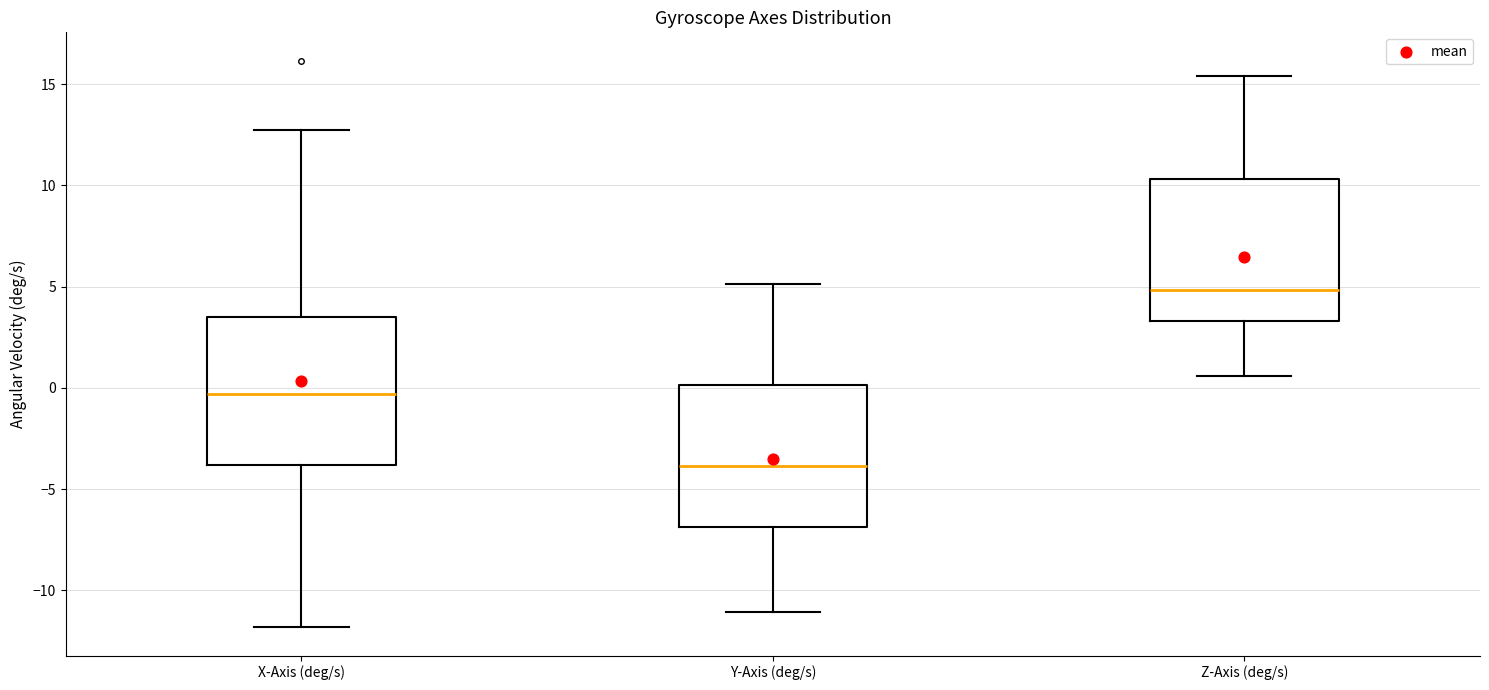

Which box has the highest median line?

Z-Axis (deg/s)